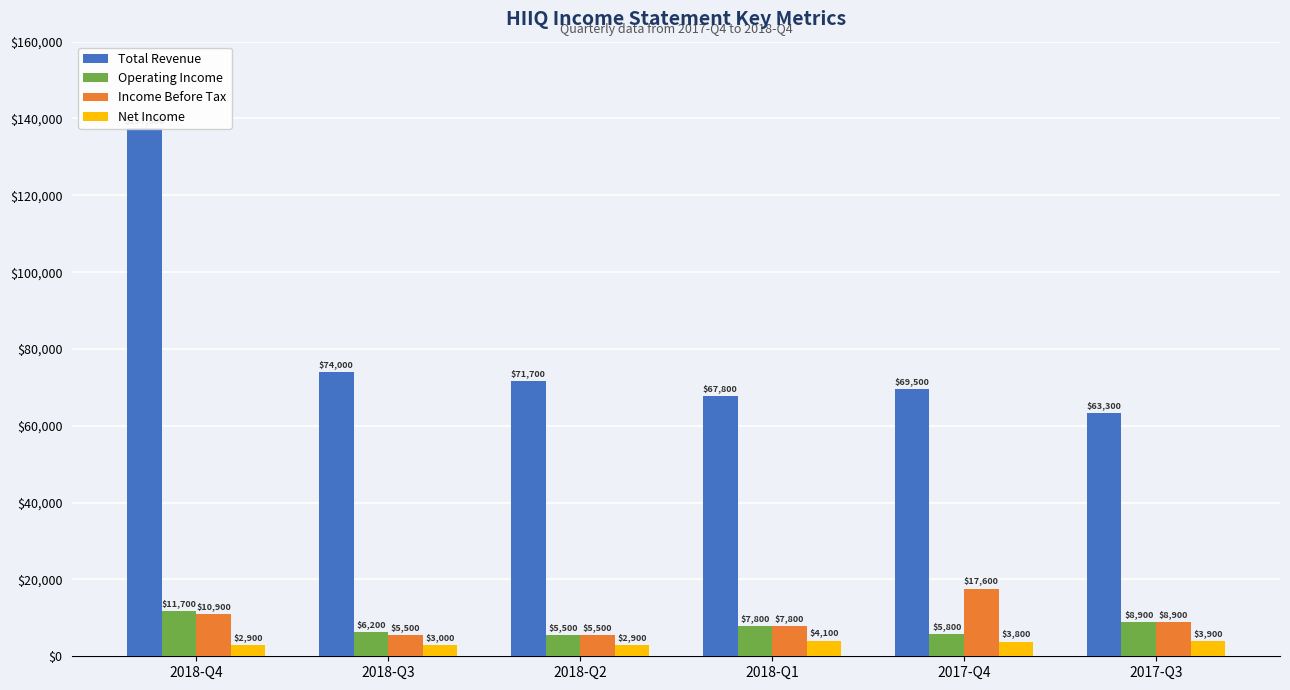

Does the chart contain any negative values?

No